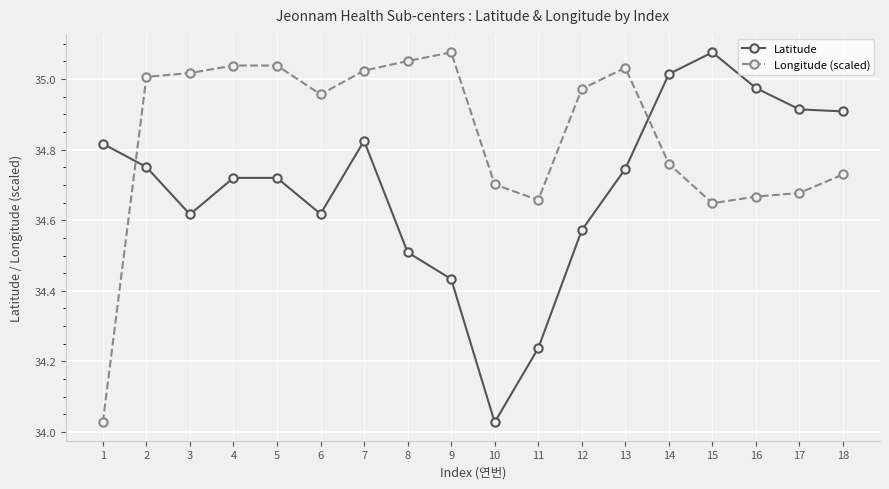

What is the difference between the highest and lowest values at 10?

0.7